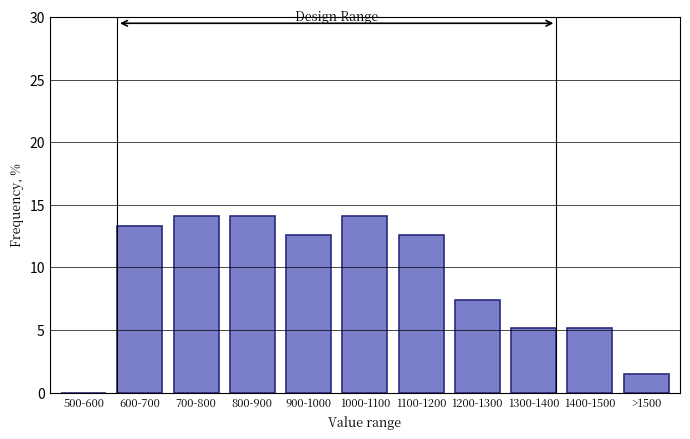

Reading left to right, what are all the values shown in this chart?

500-600=0.0	600-700=13.3	700-800=14.1	800-900=14.1	900-1000=12.6	1000-1100=14.1	1100-1200=12.6	1200-1300=7.4	1300-1400=5.2	1400-1500=5.2	>1500=1.5